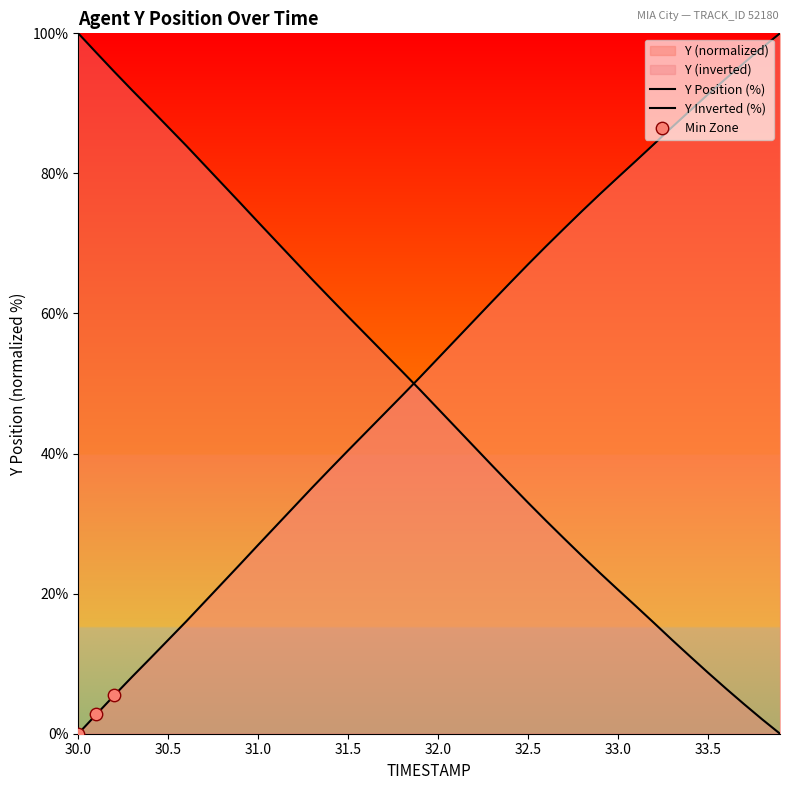

How many lines are shown in the chart?

2